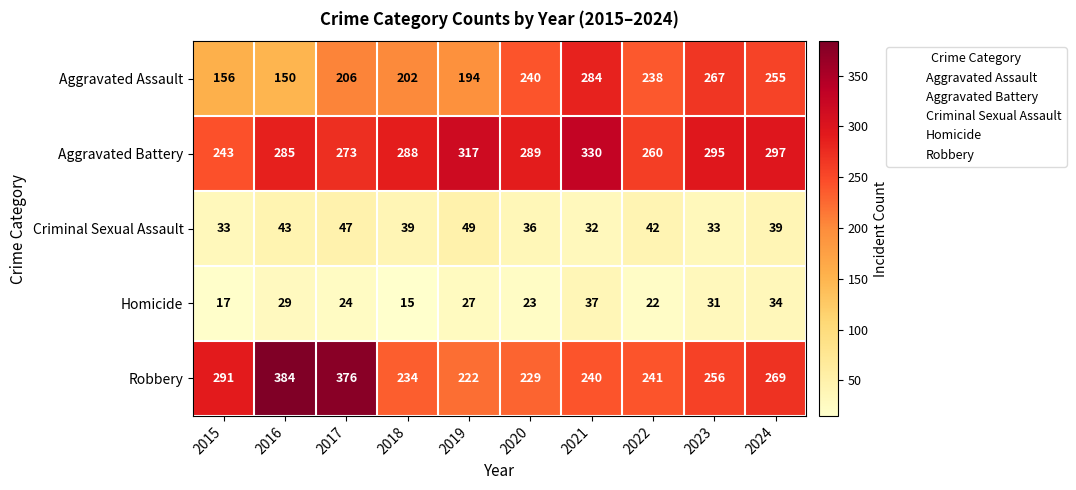

What is the sum of all Robbery values?

2742